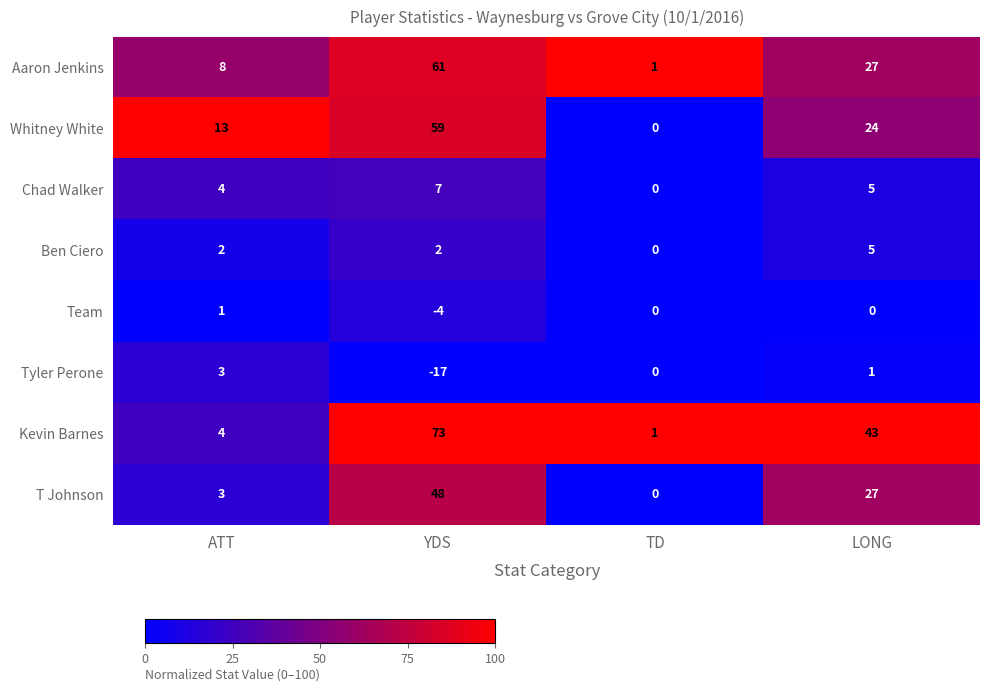

True or false: Kevin Barnes has a value of 120 at YDS.

False